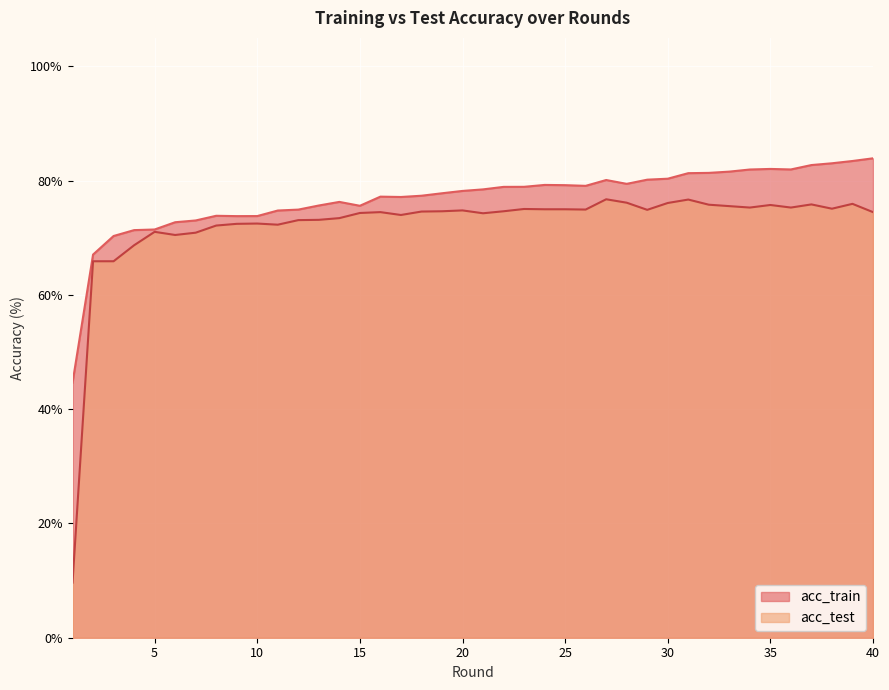

At which category does acc_train reach its first local valley?

9